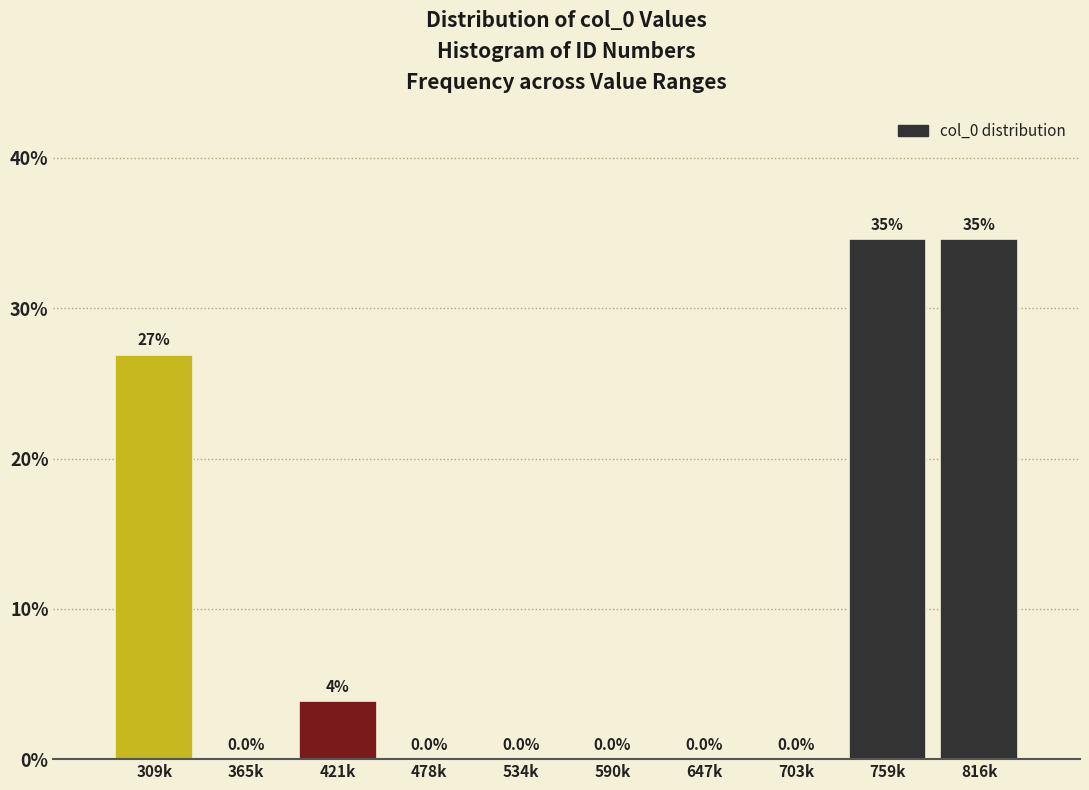

Which has a higher value, 309k or 647k?

309k